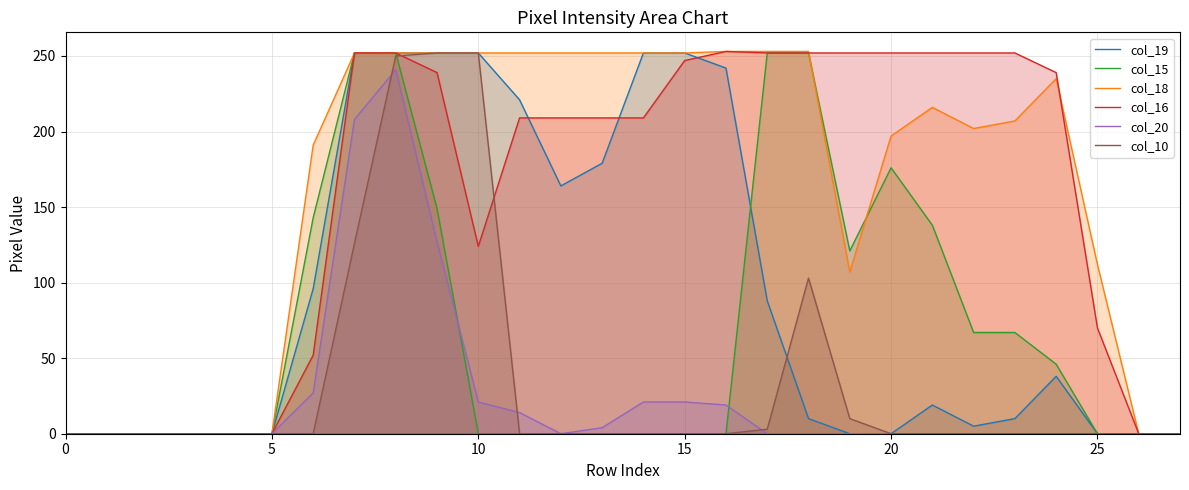

The col_19 series shows 155 at 20. True or false?

False